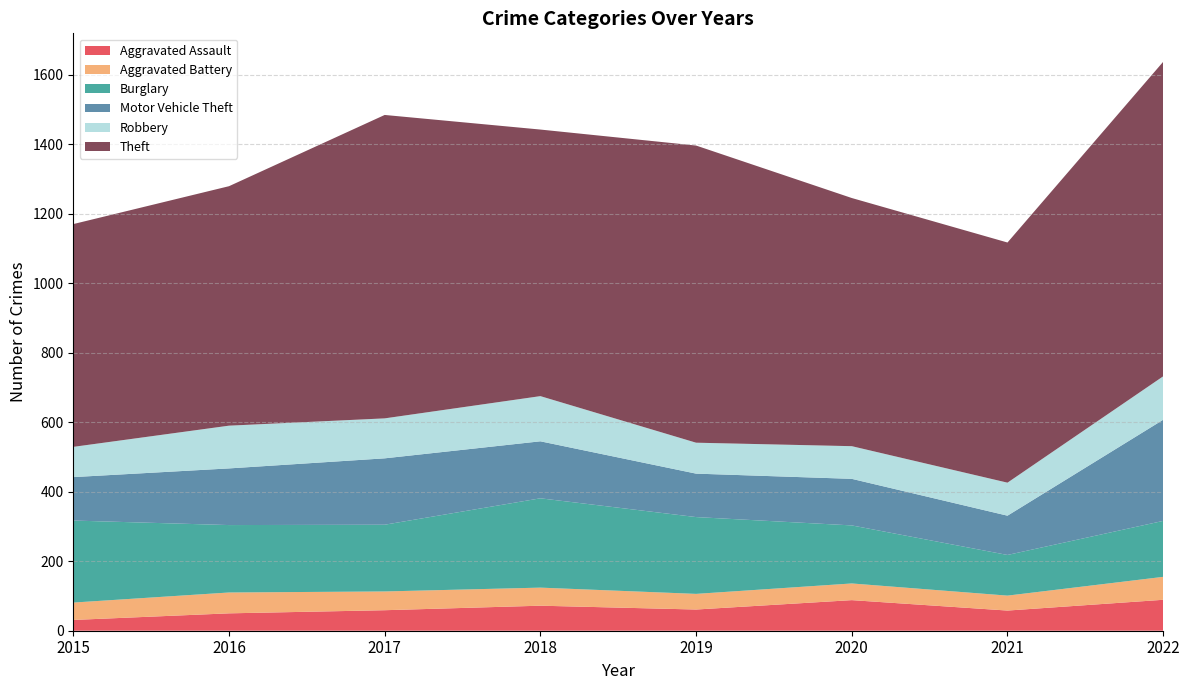

Reading right to left, extract all data points from this chart.

Aggravated Assault: 89	58	88	61	72	59	50	31
Aggravated Battery: 66	43	48	45	52	54	60	50
Burglary: 161	117	167	221	257	192	194	236
Motor Vehicle Theft: 291	113	134	125	164	191	163	125
Robbery: 125	95	94	89	130	115	123	87
Theft: 905	691	714	855	767	873	689	641